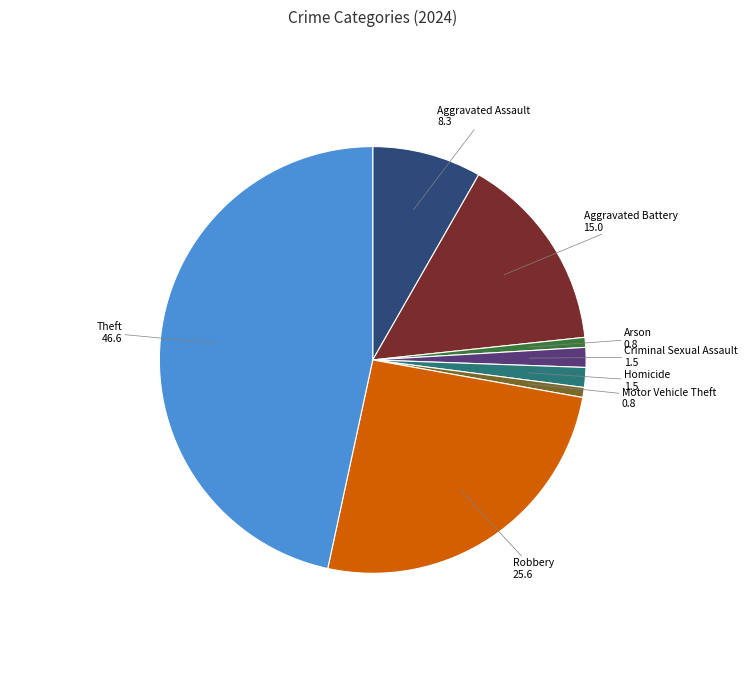

Does Homicide account for over 50% of the chart?

No